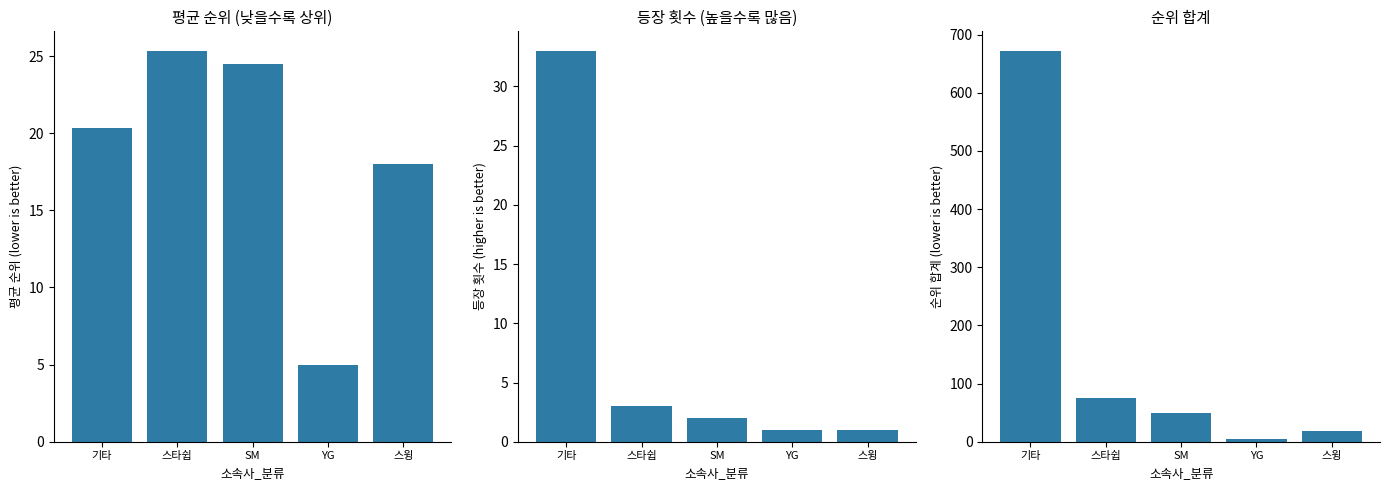

What is the difference between the maximum and minimum values in the 등장 횟수 (higher is better) series?

32.0